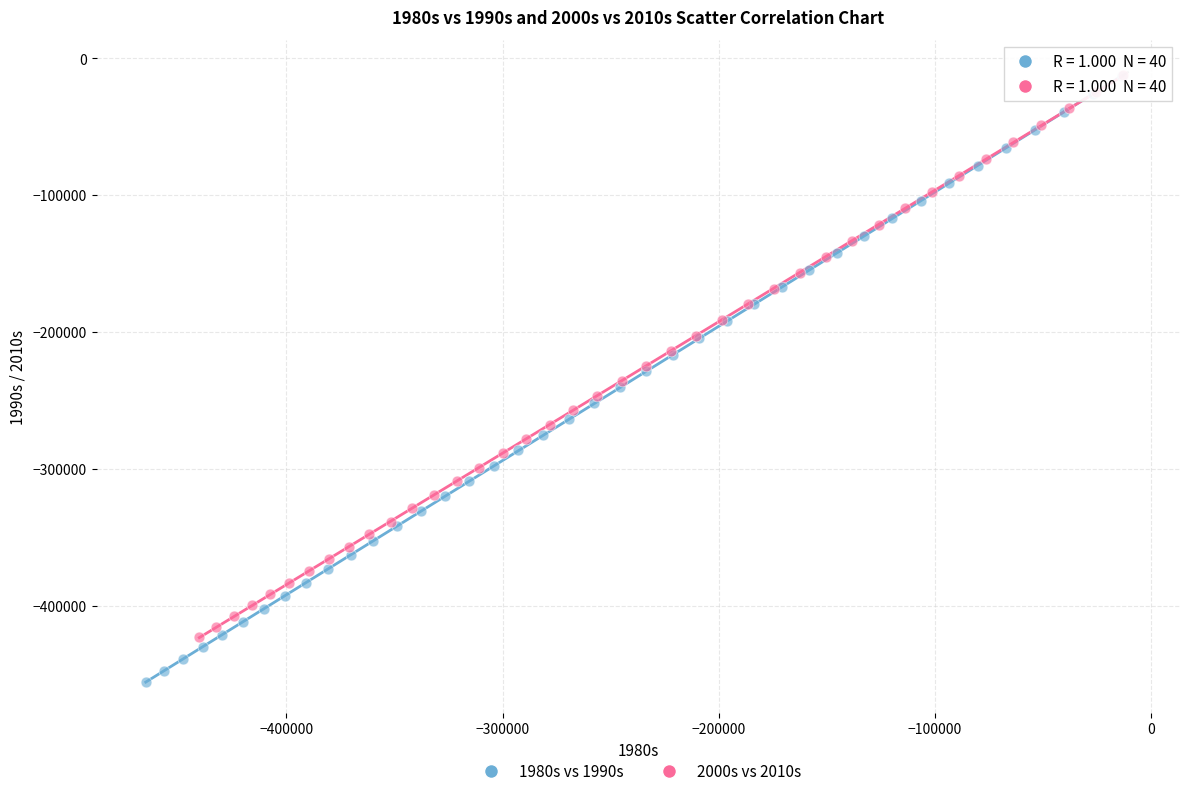

What are all the series names shown in the legend?

1980s vs 1990s, 2000s vs 2010s